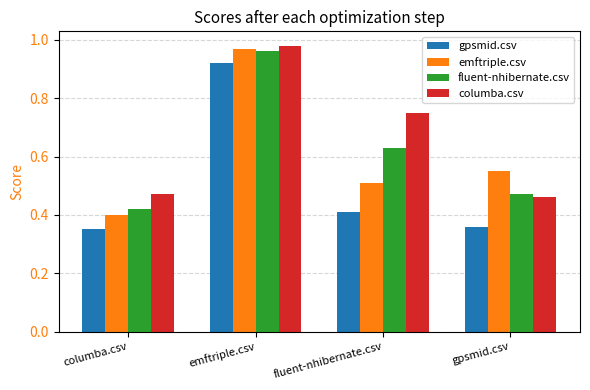

The emftriple.csv series shows 0.4 at columba.csv. True or false?

True